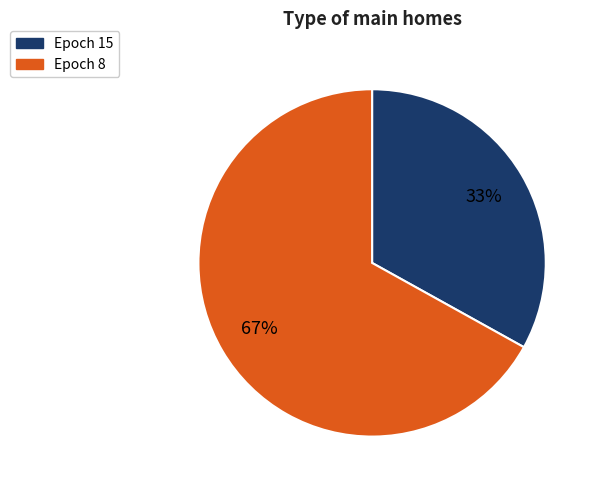

Is there any slice that represents more than half of the pie?

Yes